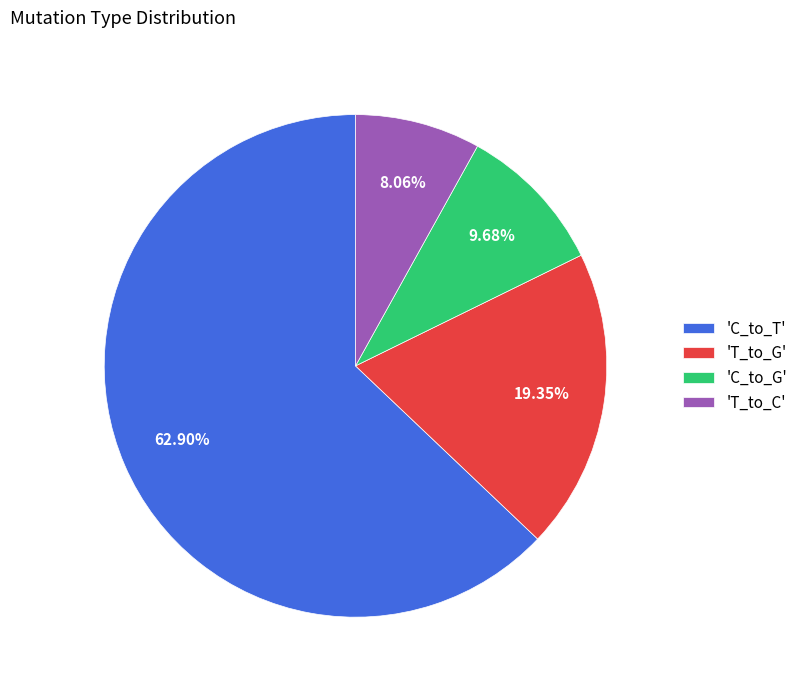

What is the largest slice in the pie chart?

'C_to_T'